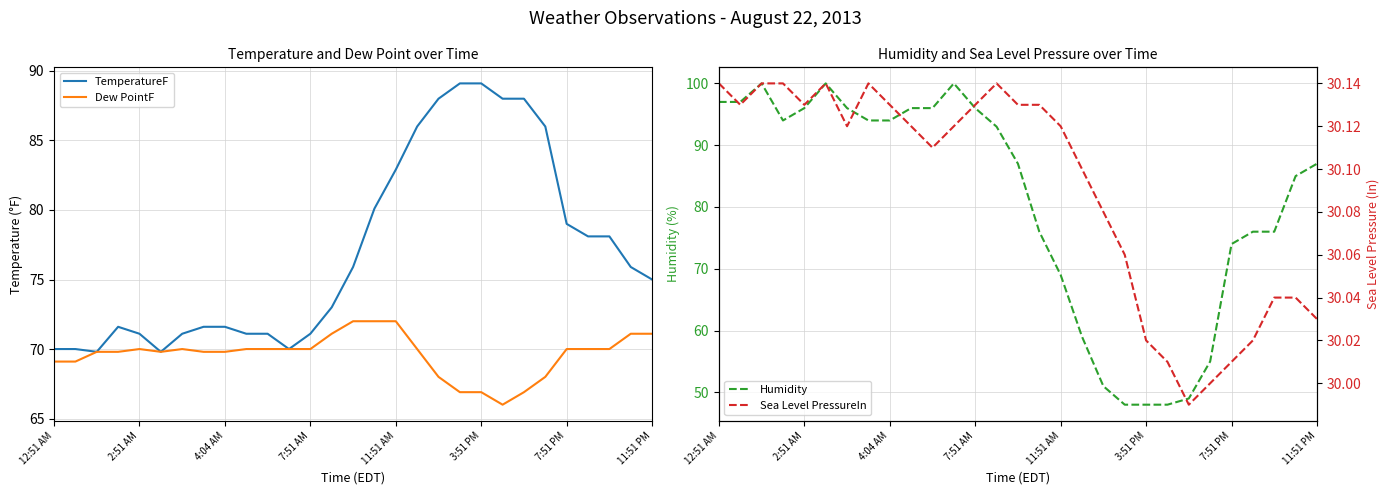

The value of Sea Level PressureIn at 27 is 45.9. True or false?

False